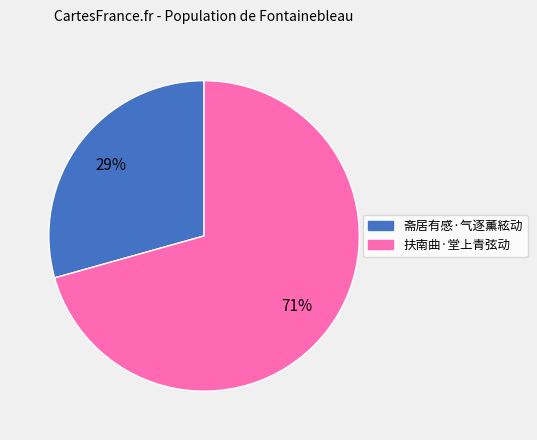

Does 扶南曲·堂上青弦动 represent more than half of the total?

Yes